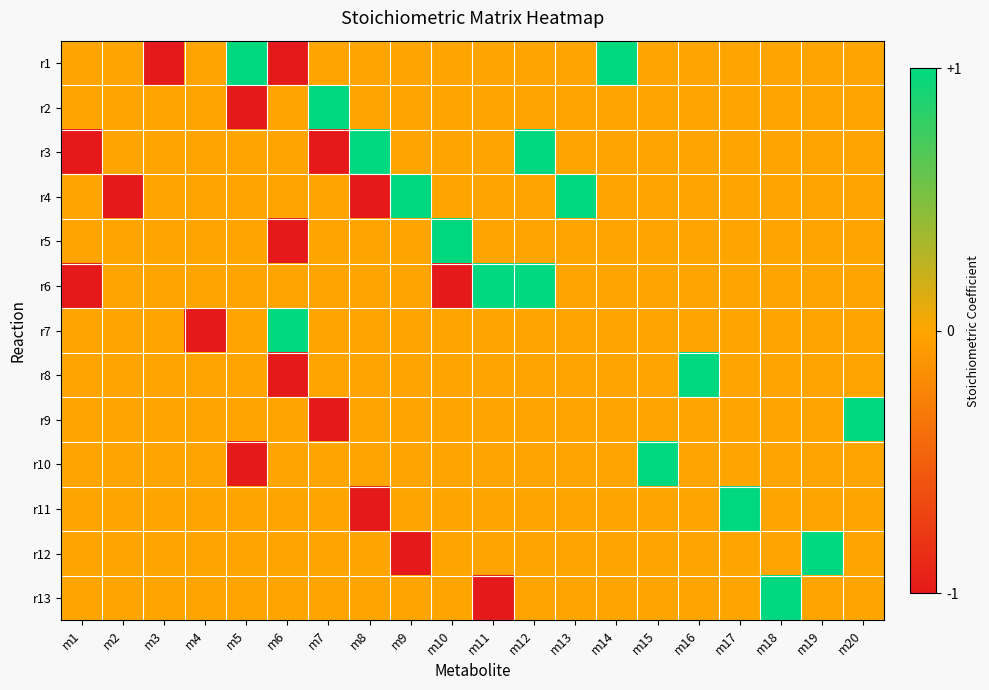

At m13, list the series in order from smallest to largest.

r1, r2, r3, r5, r6, r7, r8, r9, r10, r11, r12, r13, r4